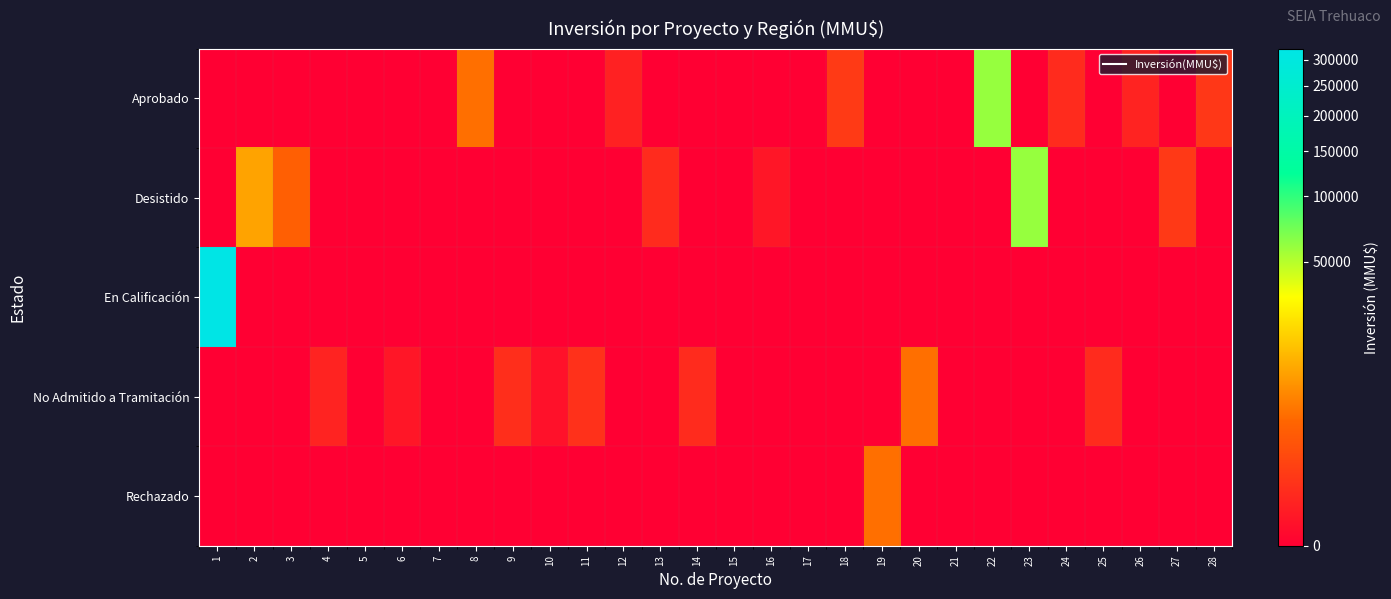

Reading left to right, transcribe all the data shown in this chart.

Aprobado: 1=0	2=0	3=0	4=0	5=0	6=0	7=0	8=4000	9=0	10=0	11=0	12=80	13=0	14=0	15=0	16=0	17=0	18=500	19=0	20=0	21=0	22=60000	23=0	24=200	25=0	26=100	27=0	28=410
Desistido: 1=0	2=9903	3=2600	4=0	5=0	6=0	7=0	8=0	9=0	10=0	11=0	12=0	13=200	14=0	15=0	16=22	17=0	18=0	19=0	20=0	21=0	22=0	23=60000	24=0	25=0	26=0	27=480	28=0
En Calificación: 1=324020	2=0	3=0	4=0	5=0	6=0	7=0	8=0	9=0	10=0	11=0	12=0	13=0	14=0	15=0	16=0	17=0	18=0	19=0	20=0	21=0	22=0	23=0	24=0	25=0	26=0	27=0	28=0
No Admitido a Tramitación: 1=0	2=0	3=0	4=100	5=0	6=22	7=0	8=0	9=234	10=10	11=300	12=0	13=0	14=200	15=0	16=0	17=0	18=0	19=0	20=4000	21=0	22=0	23=0	24=0	25=200	26=0	27=0	28=0
Rechazado: 1=0	2=0	3=0	4=0	5=0	6=0	7=0	8=0	9=0	10=0	11=0	12=0	13=0	14=0	15=0	16=0	17=0	18=0	19=4000	20=0	21=0	22=0	23=0	24=0	25=0	26=0	27=0	28=0